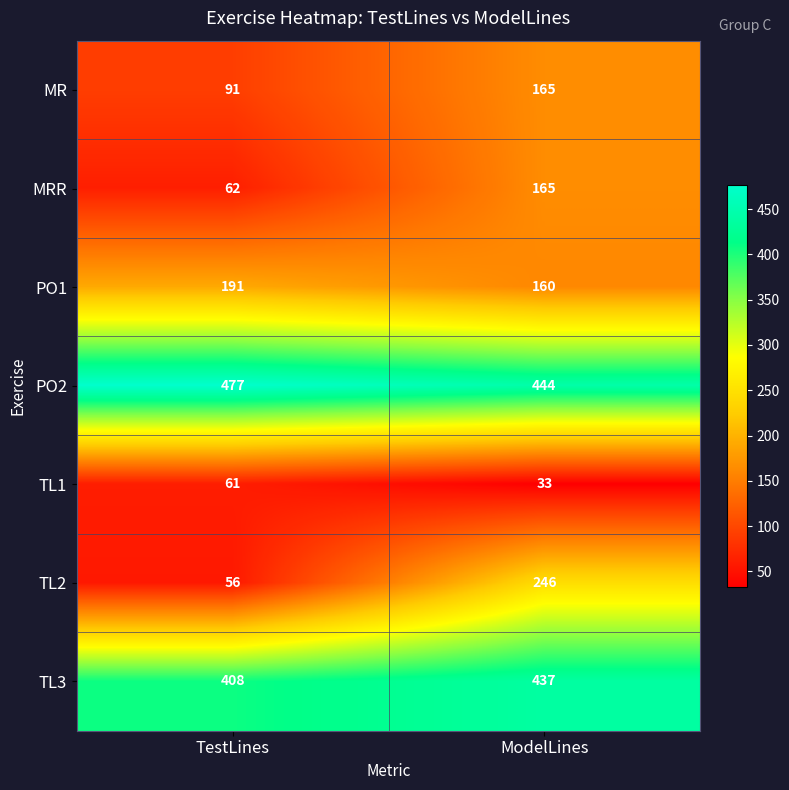

Which series has the largest total across all categories?

PO2